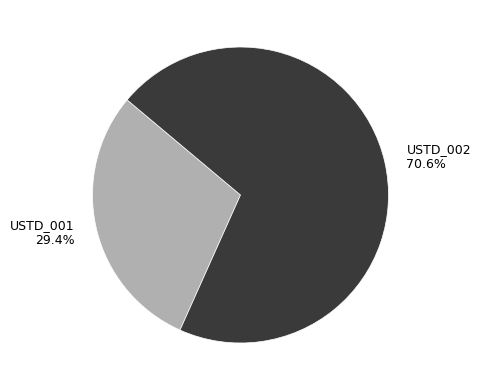

What is the ratio of the value at USTD_001 to the value at USTD_002?

0.4